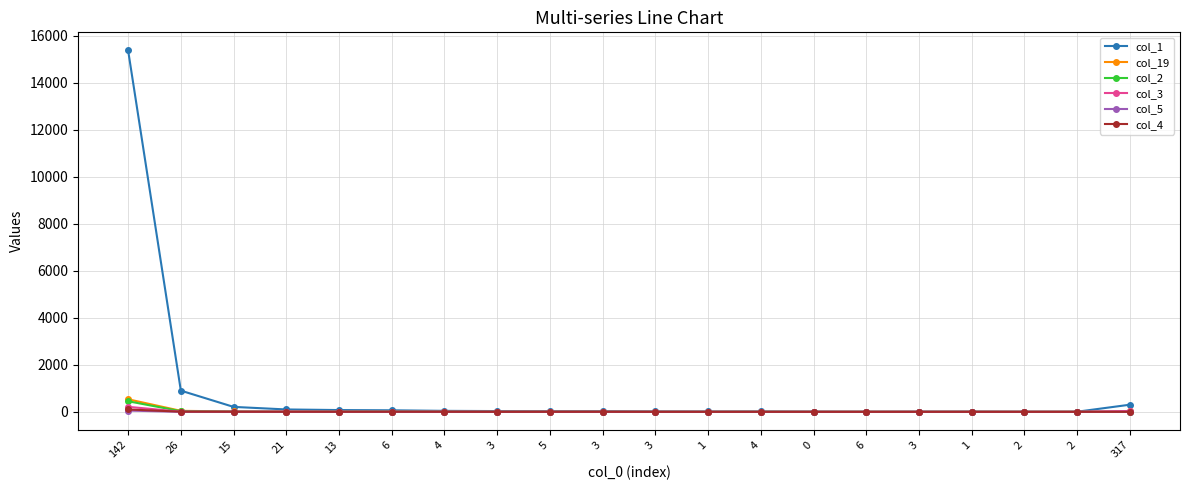

True or false: col_19 and col_3 intersect in this chart.

True